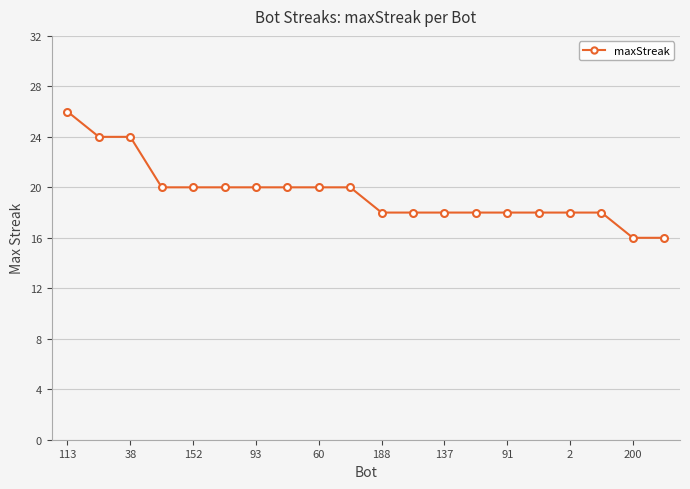

What is the difference between the second highest and second lowest values?

8